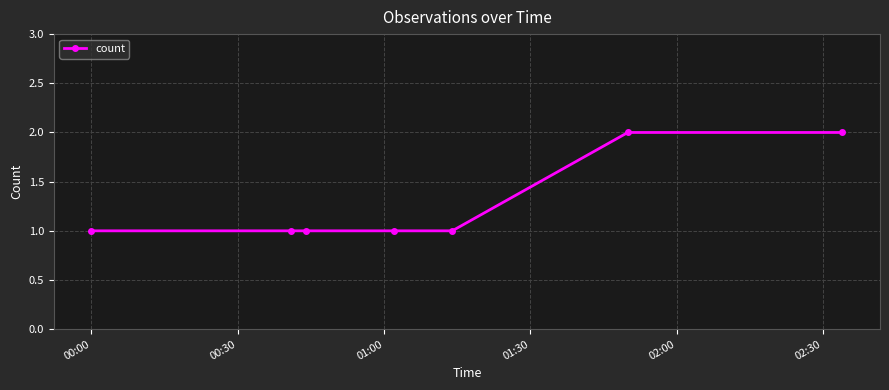

What is the sum of all values?

9